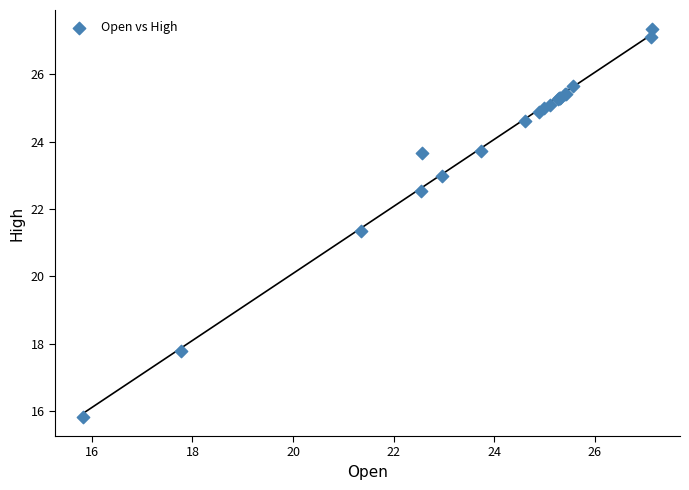

What Y value in the scatter plot is closest to 21?

21.4